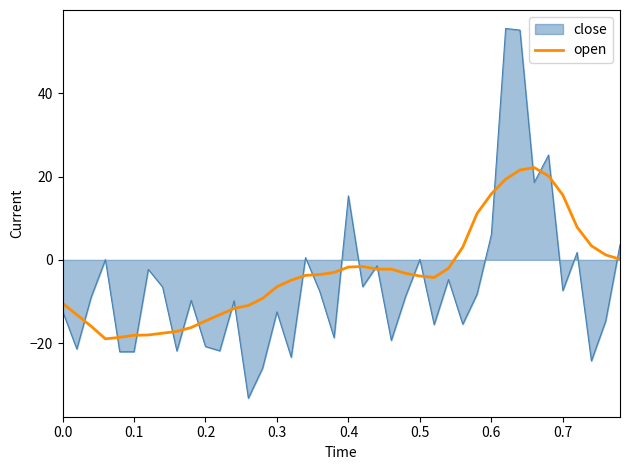

List the series in order of their peak value, highest first.

close, open